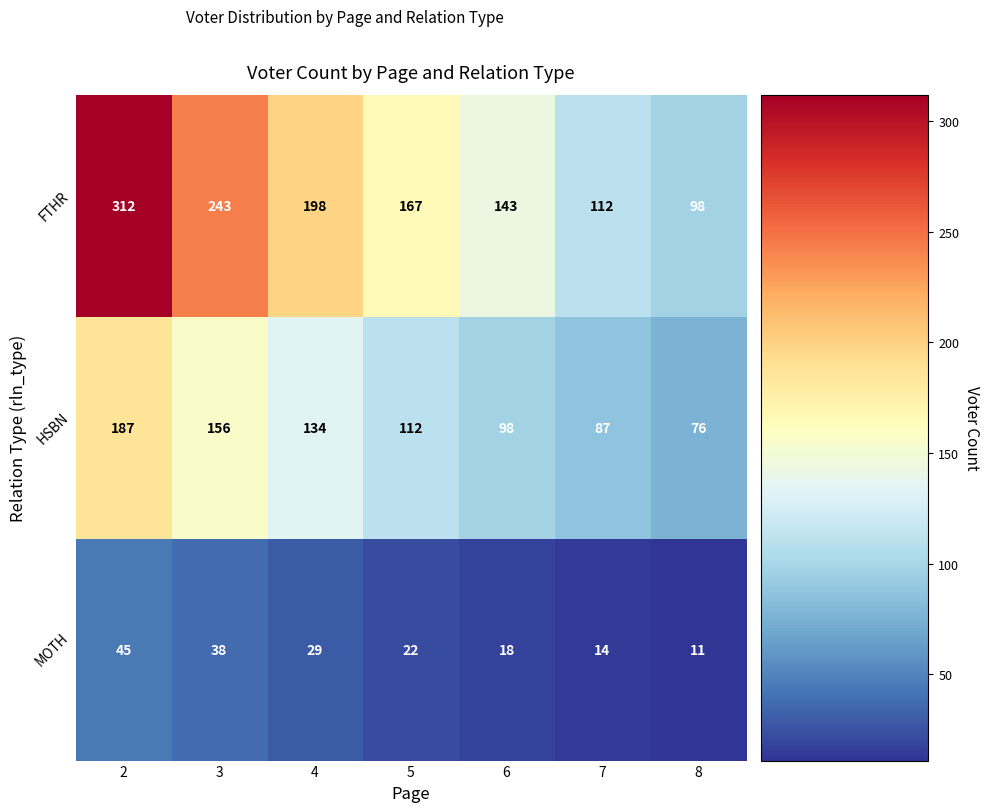

True or false: FTHR has a value of 112 at 7.

True